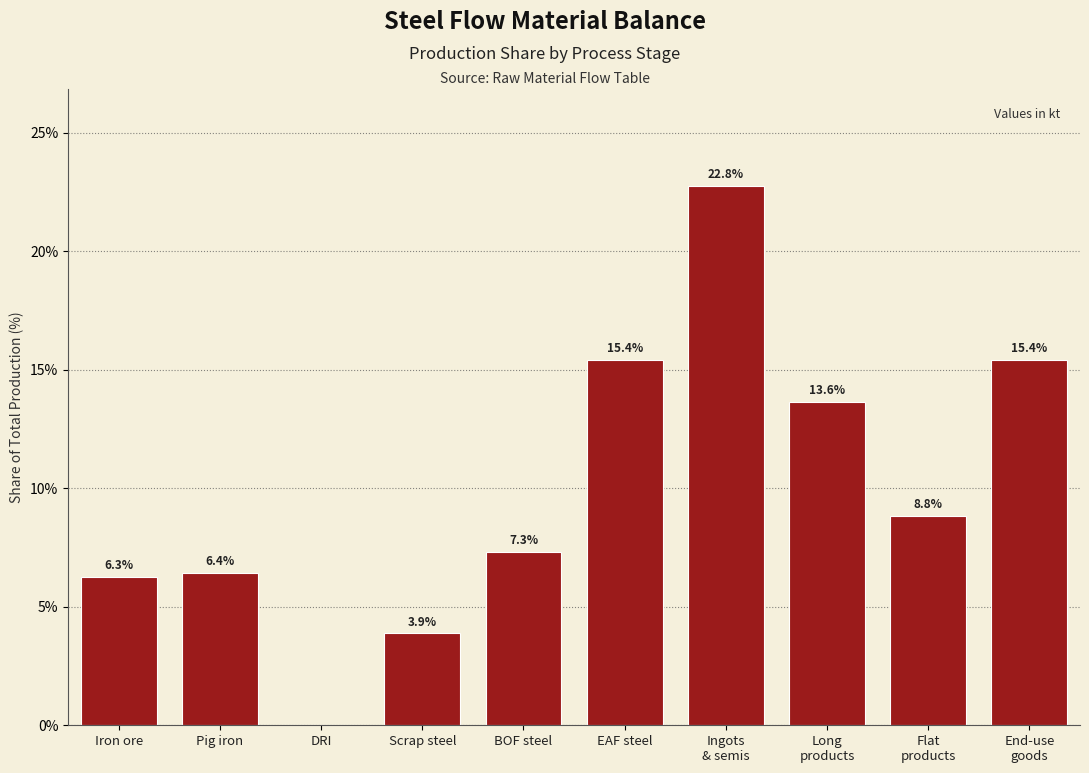

Between BOF steel and Iron ore, which is larger?

BOF steel